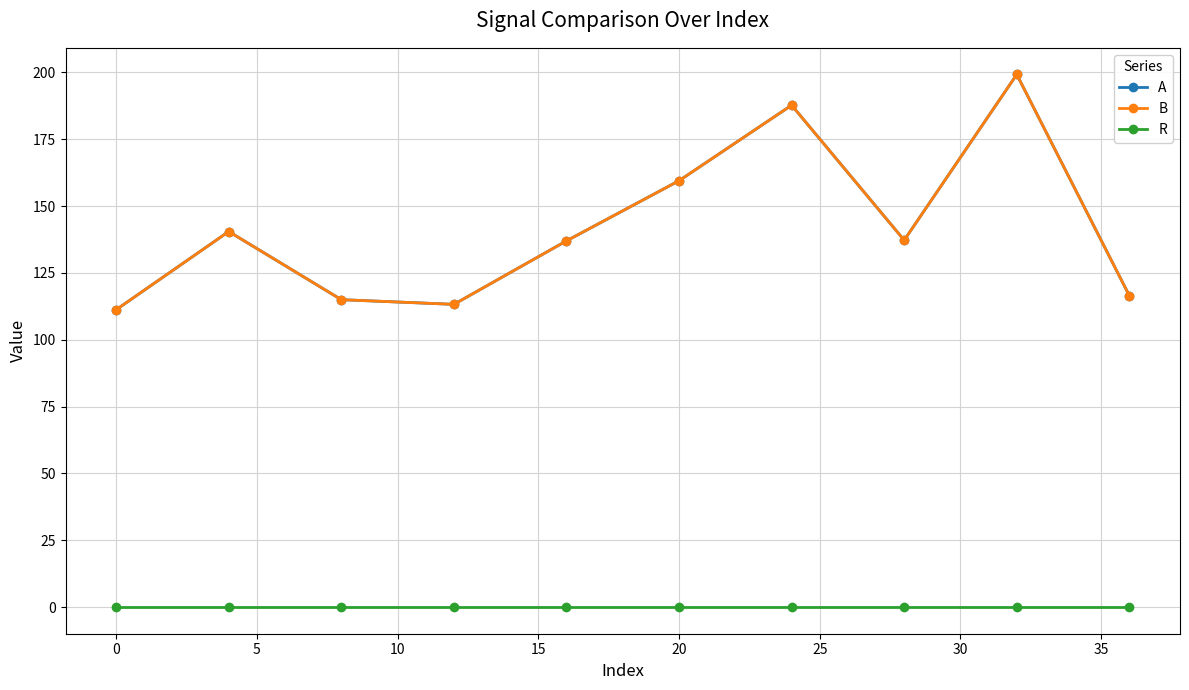

True or false: A and B cross at least once.

False